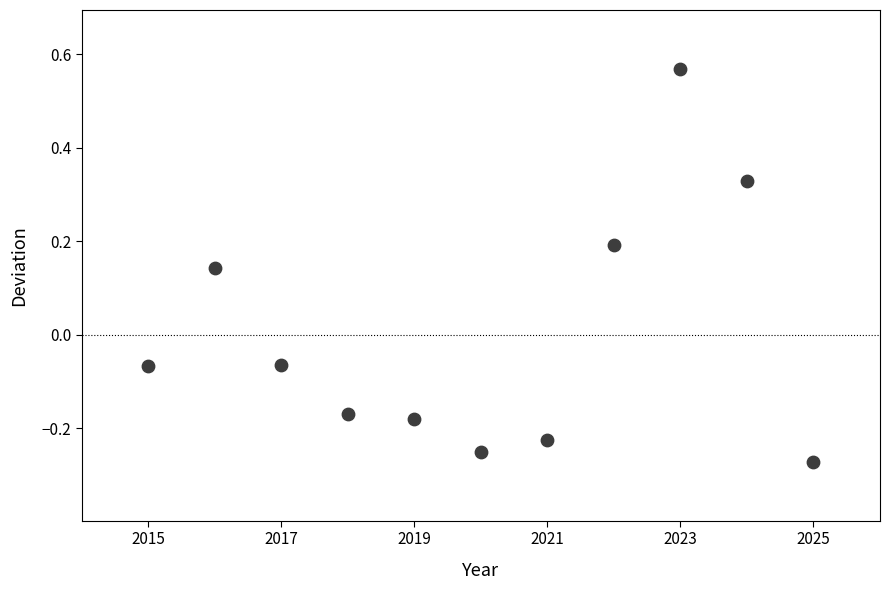

What is the average X value?

2020.0